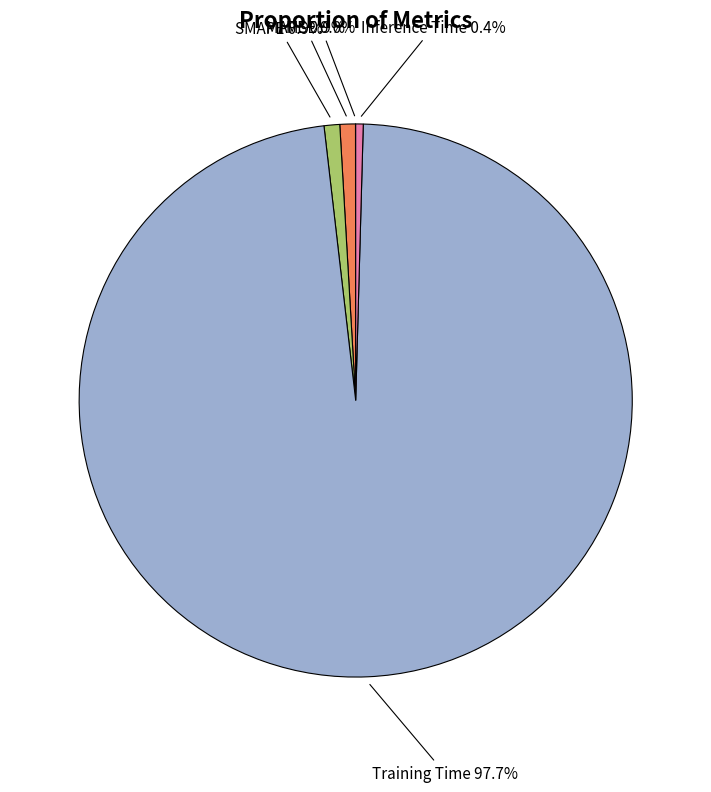

Does any single category account for the majority?

Yes